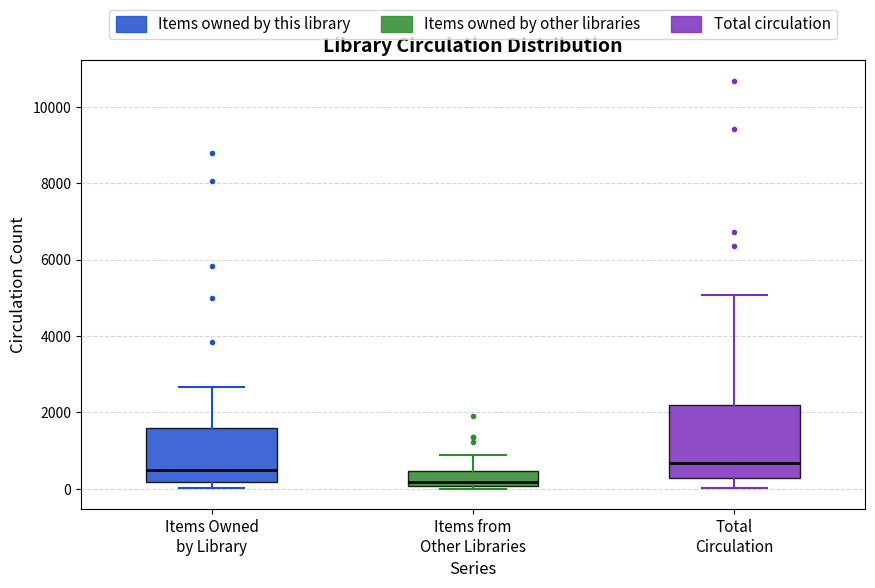

Reading left to right, read every box against the y-axis: the position of its median line, the range the box covers, and the ends of its whiskers. The values are not printed on the chart, so give them approximately, as read against the axis.

Items Owned by Library: median 600, box 200 to 1600, whiskers 0 to 2600
Items from Other Libraries: median 200, box 0 to 400, whiskers 0 (just below the box's lower edge) to 800
Total Circulation: median 600, box 200 to 2200, whiskers 0 to 5000